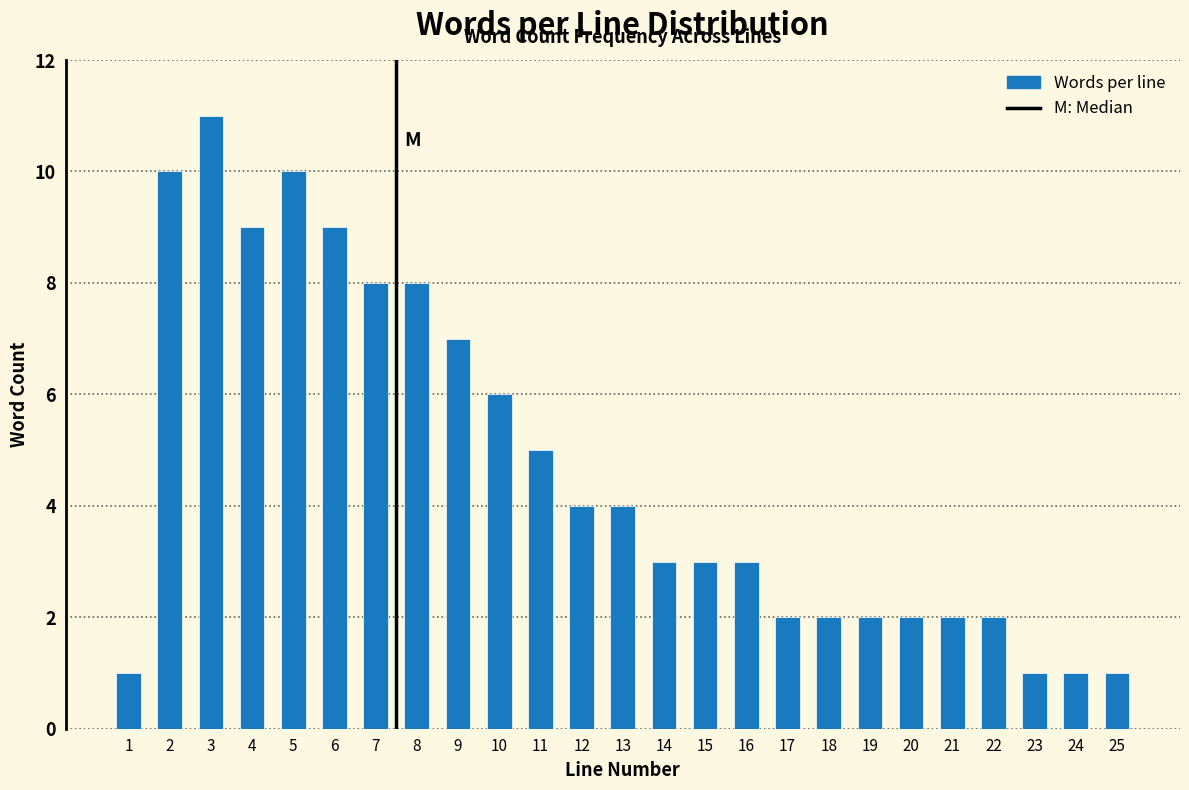

Reading right to left, transcribe all the data shown in this chart.

25=1	24=1	23=1	22=2	21=2	20=2	19=2	18=2	17=2	16=3	15=3	14=3	13=4	12=4	11=5	10=6	9=7	8=8	7=8	6=9	5=10	4=9	3=11	2=10	1=1